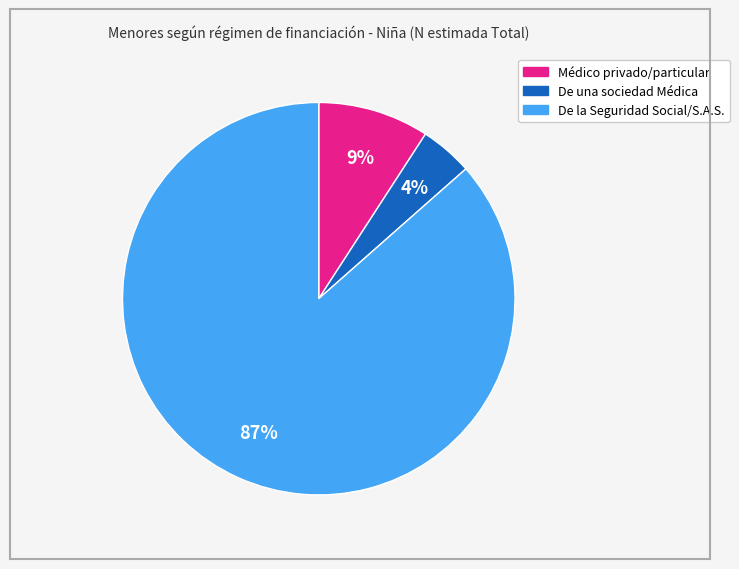

Which category has the biggest portion of the pie?

De la Seguridad Social/S.A.S.